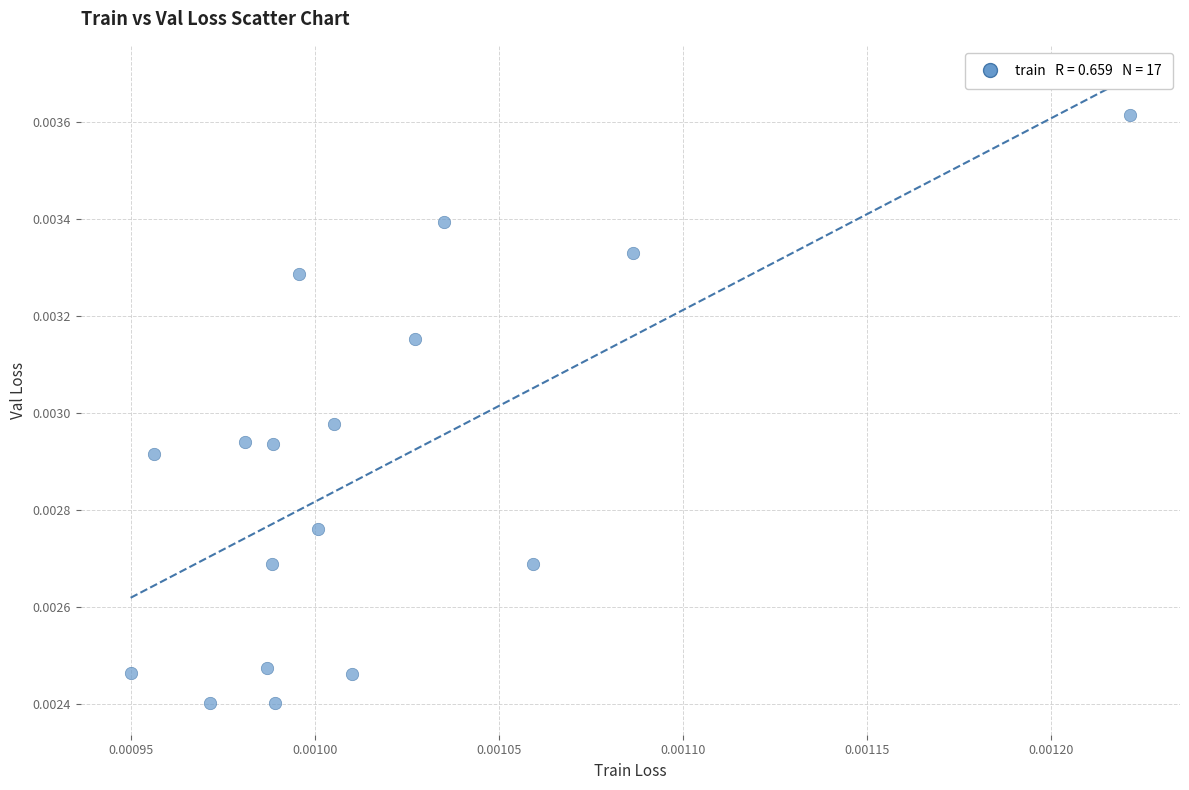

Count the number of points in this scatter plot.

17